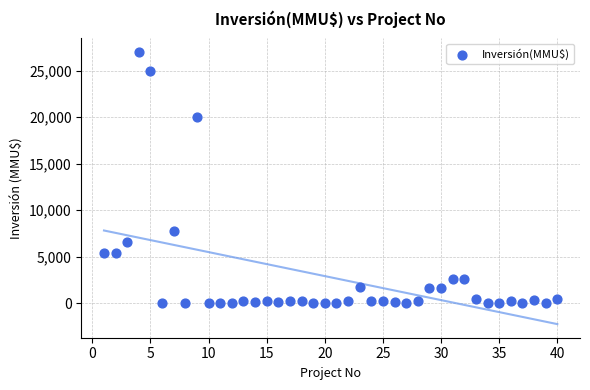

What Y value in the scatter plot is closest to 13500?

7800